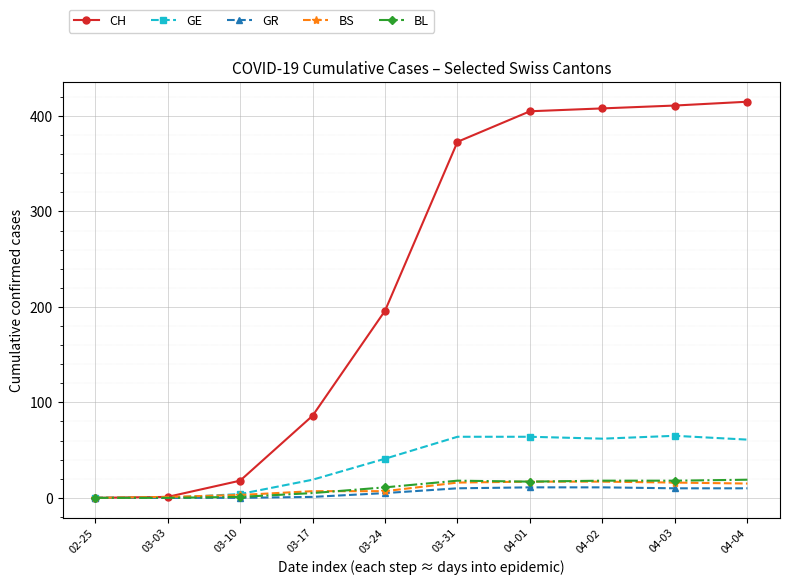

How many data points does each series have?

10